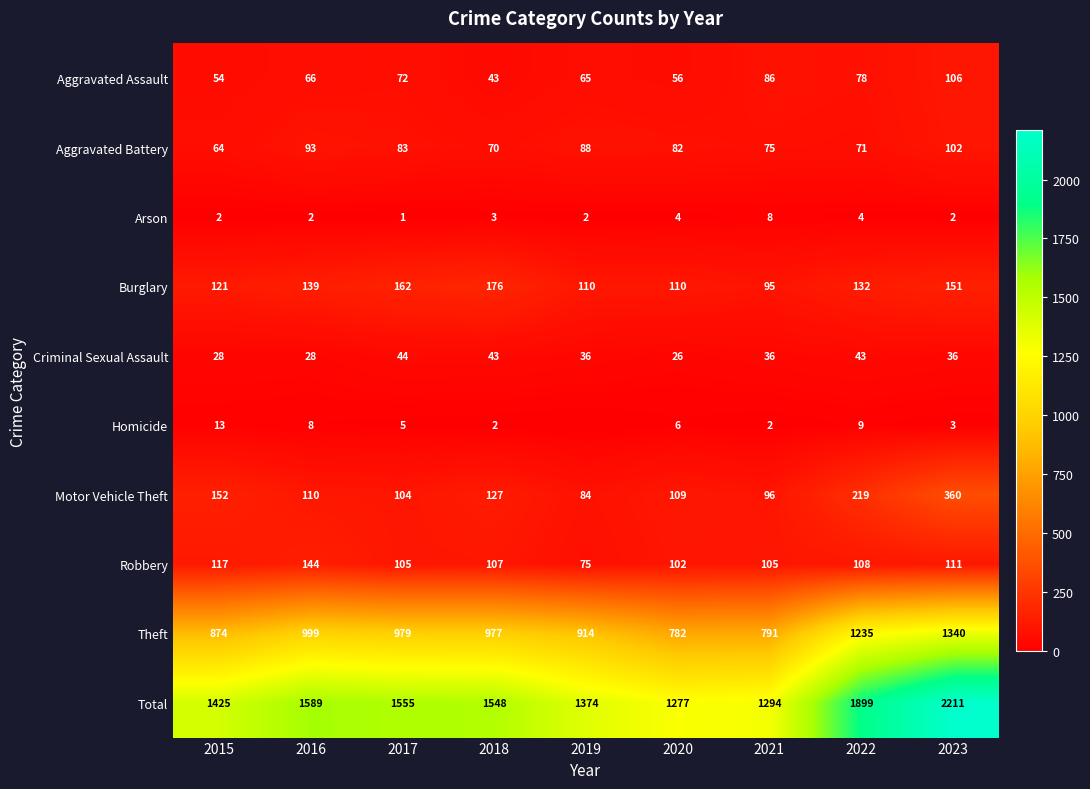

True or false: Robbery has a value of 30 at 2017.

False